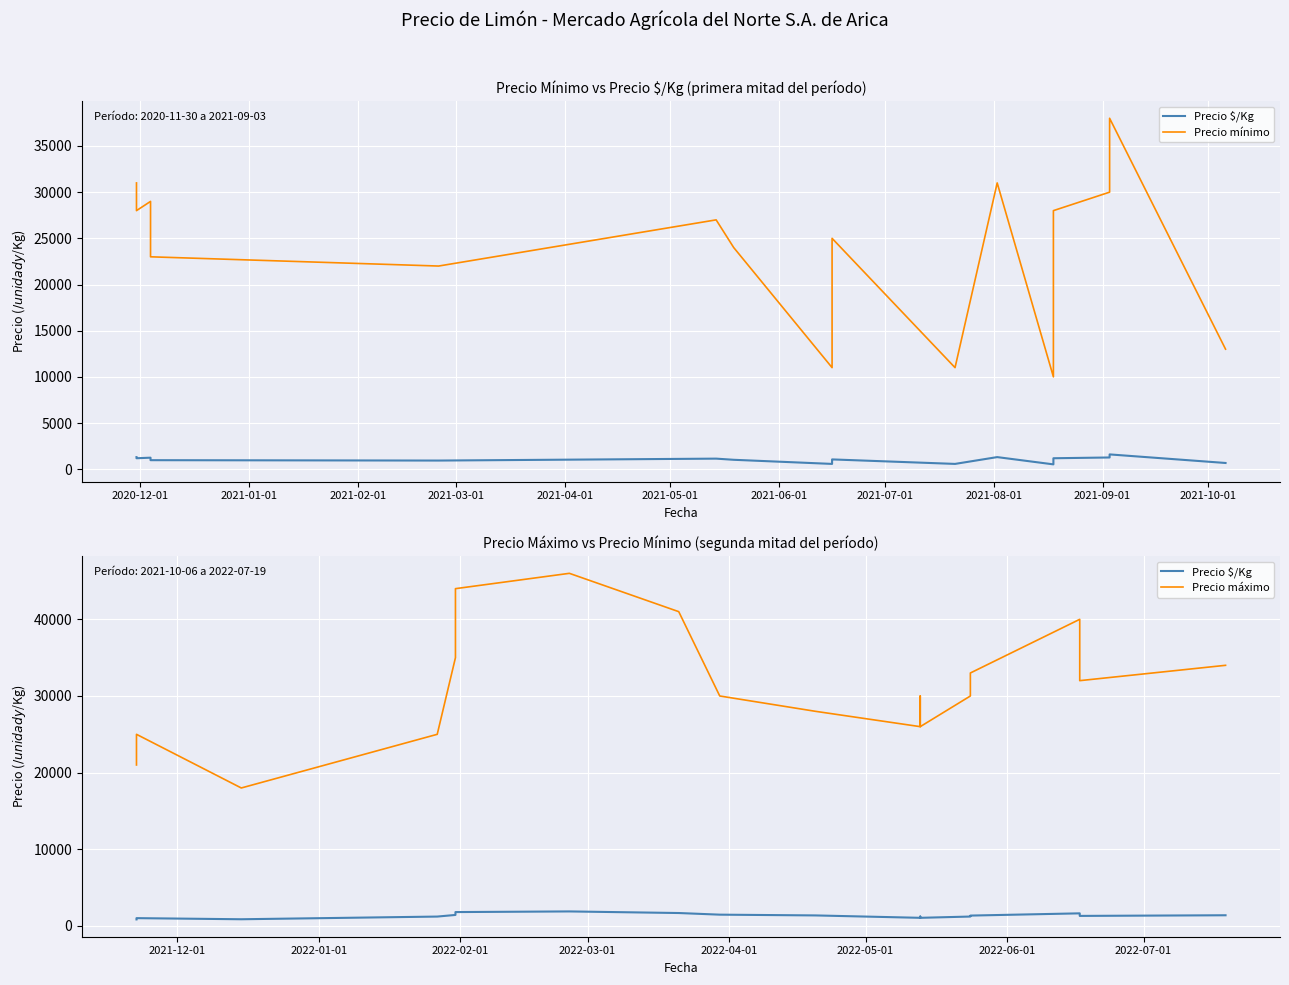

Rank the series by their maximum value, from lowest to highest.

Precio $/Kg, Precio mínimo, Precio máximo